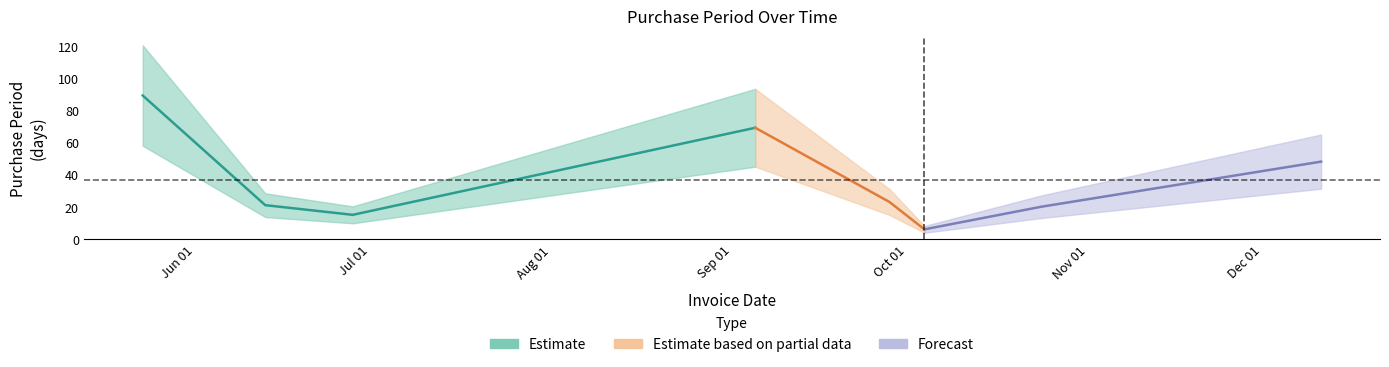

What is the sum of all values?

291